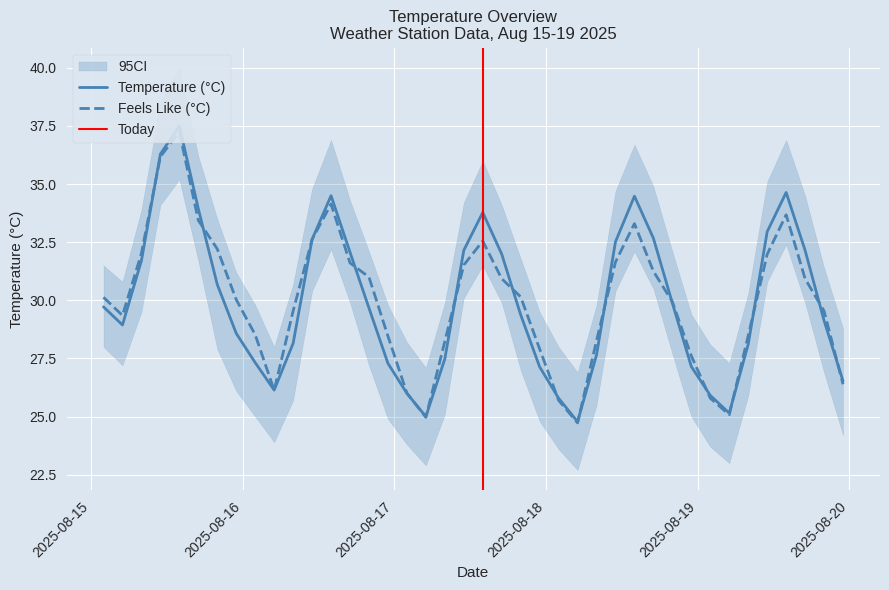

Reading right to left, what are all the values shown in this chart?

Temperature (°C): 26.5	29.1	32.1	34.6	33.0	28.1	25.1	25.9	27.1	29.9	32.7	34.5	32.5	27.6	24.8	25.8	27.1	29.4	32.0	33.8	32.1	27.5	25.0	26.0	27.3	29.7	32.1	34.5	32.6	28.1	26.1	27.3	28.6	30.7	33.9	37.5	36.3	31.7	28.9	29.7
Feels Like Temperature (°C): 26.4	29.5	30.9	33.7	32.0	28.5	25.1	25.8	27.6	29.9	31.2	33.3	31.6	28.3	24.7	25.7	27.9	30.1	30.9	32.5	31.5	28.2	25.0	26.0	28.5	31.0	31.6	34.1	32.6	29.5	26.1	28.5	30.0	32.2	33.4	37.2	36.2	32.0	29.4	30.1